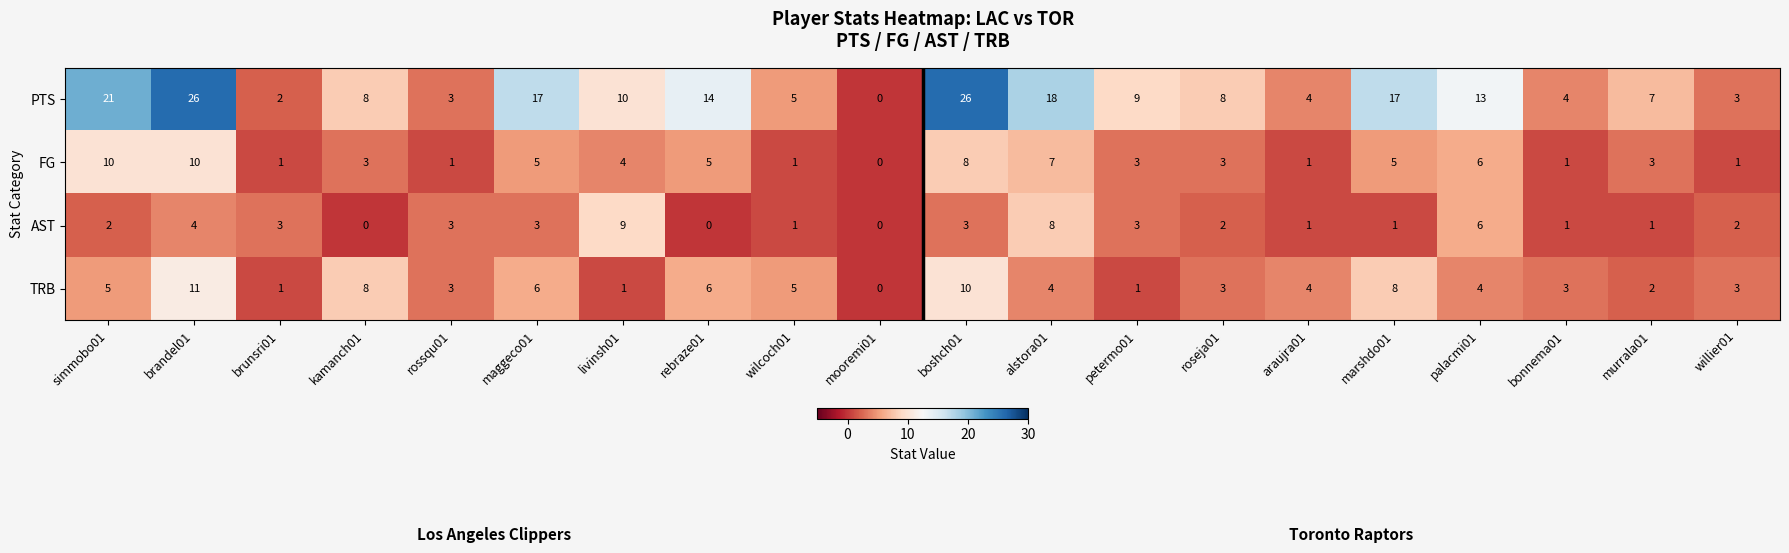

What is the difference between the highest and lowest values at araujra01?

3